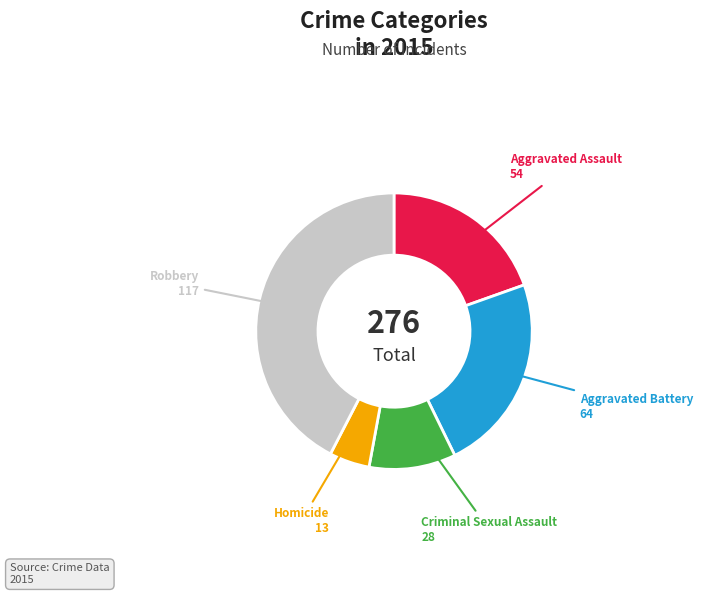

Combined, do Criminal Sexual Assault and Robbery account for over 50%?

Yes